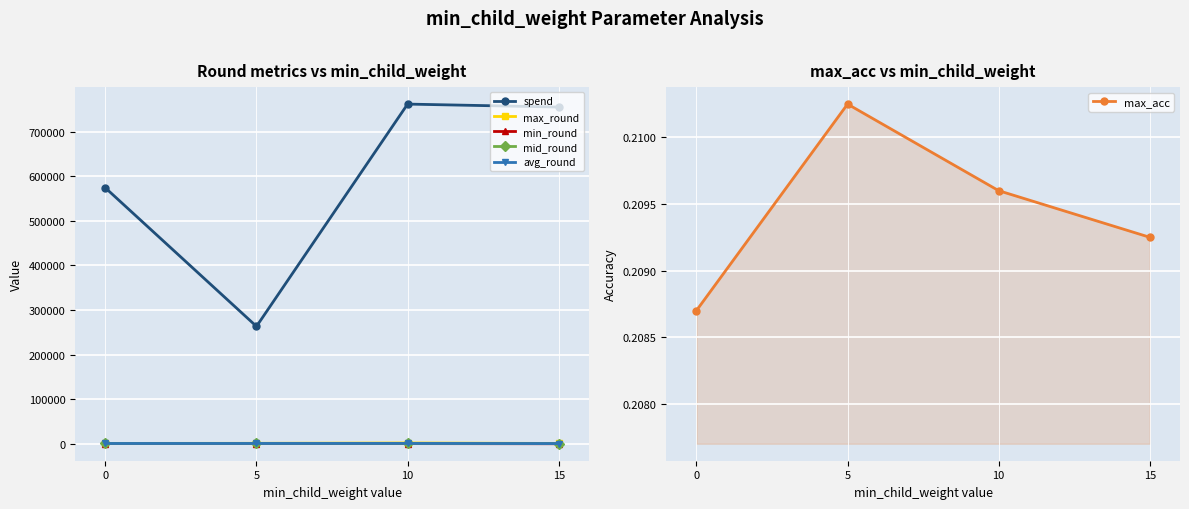

How many lines are shown in the chart?

6